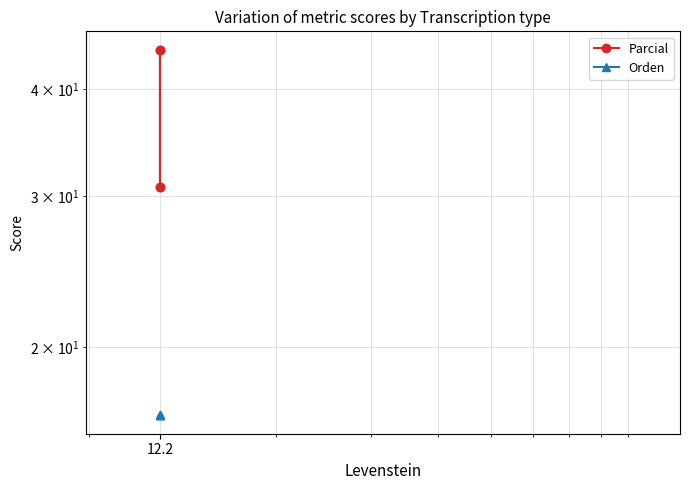

What is the difference between the maximum and second lowest values in the Parcial series?

13.7